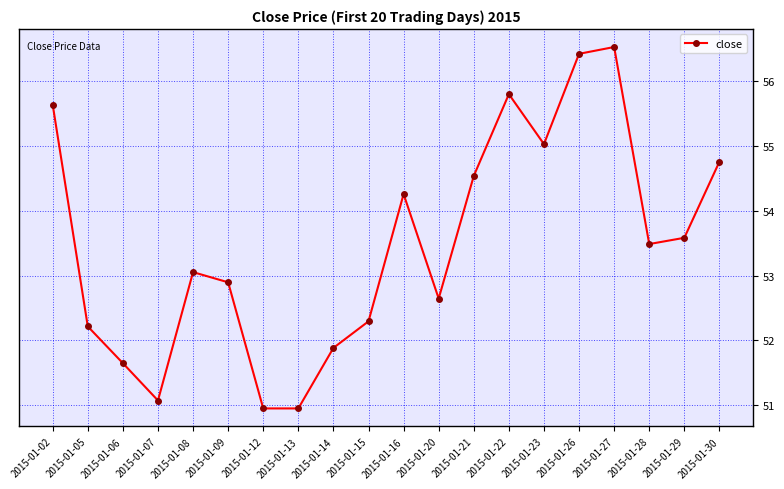

What is the minimum value shown in the chart?

51.0